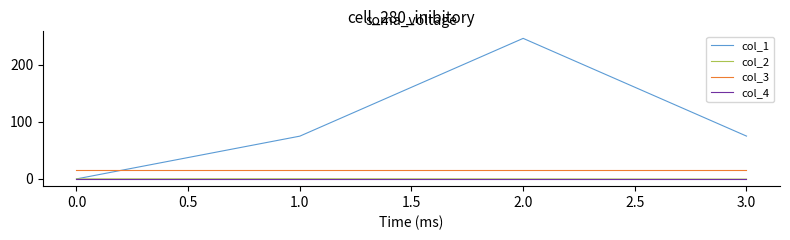

Which series has the largest range (max minus min)?

col_1